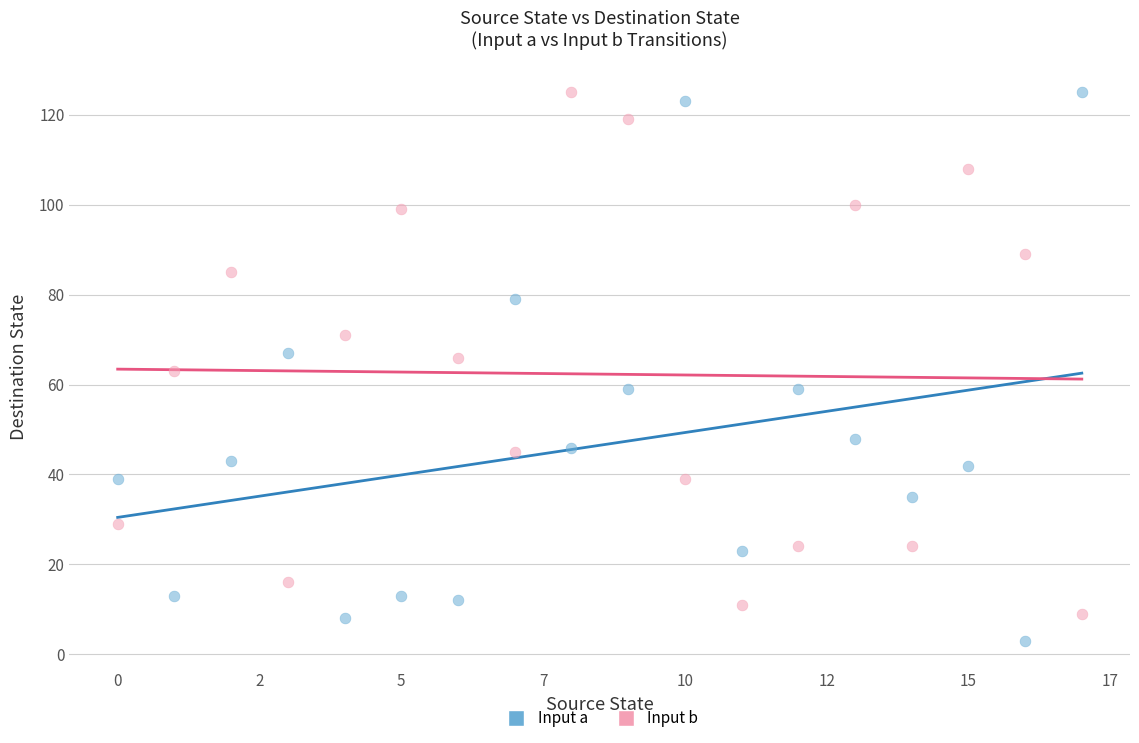

Which series reaches the minimum Y coordinate?

Input a